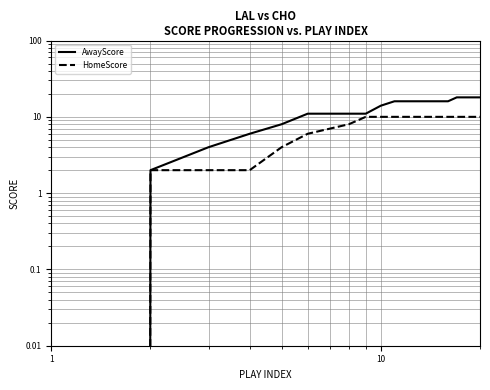

List the series in order of their overall mean, highest first.

AwayScore, HomeScore